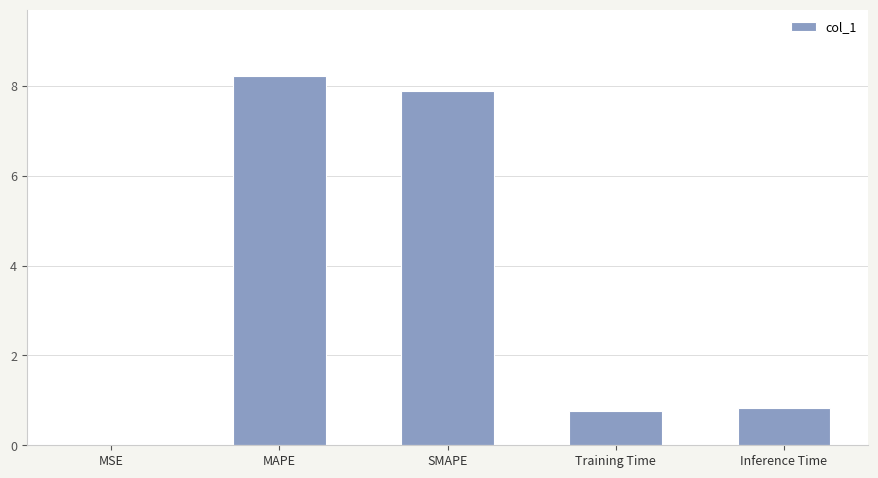

What is the change in value from MAPE to Training Time?

-7.5